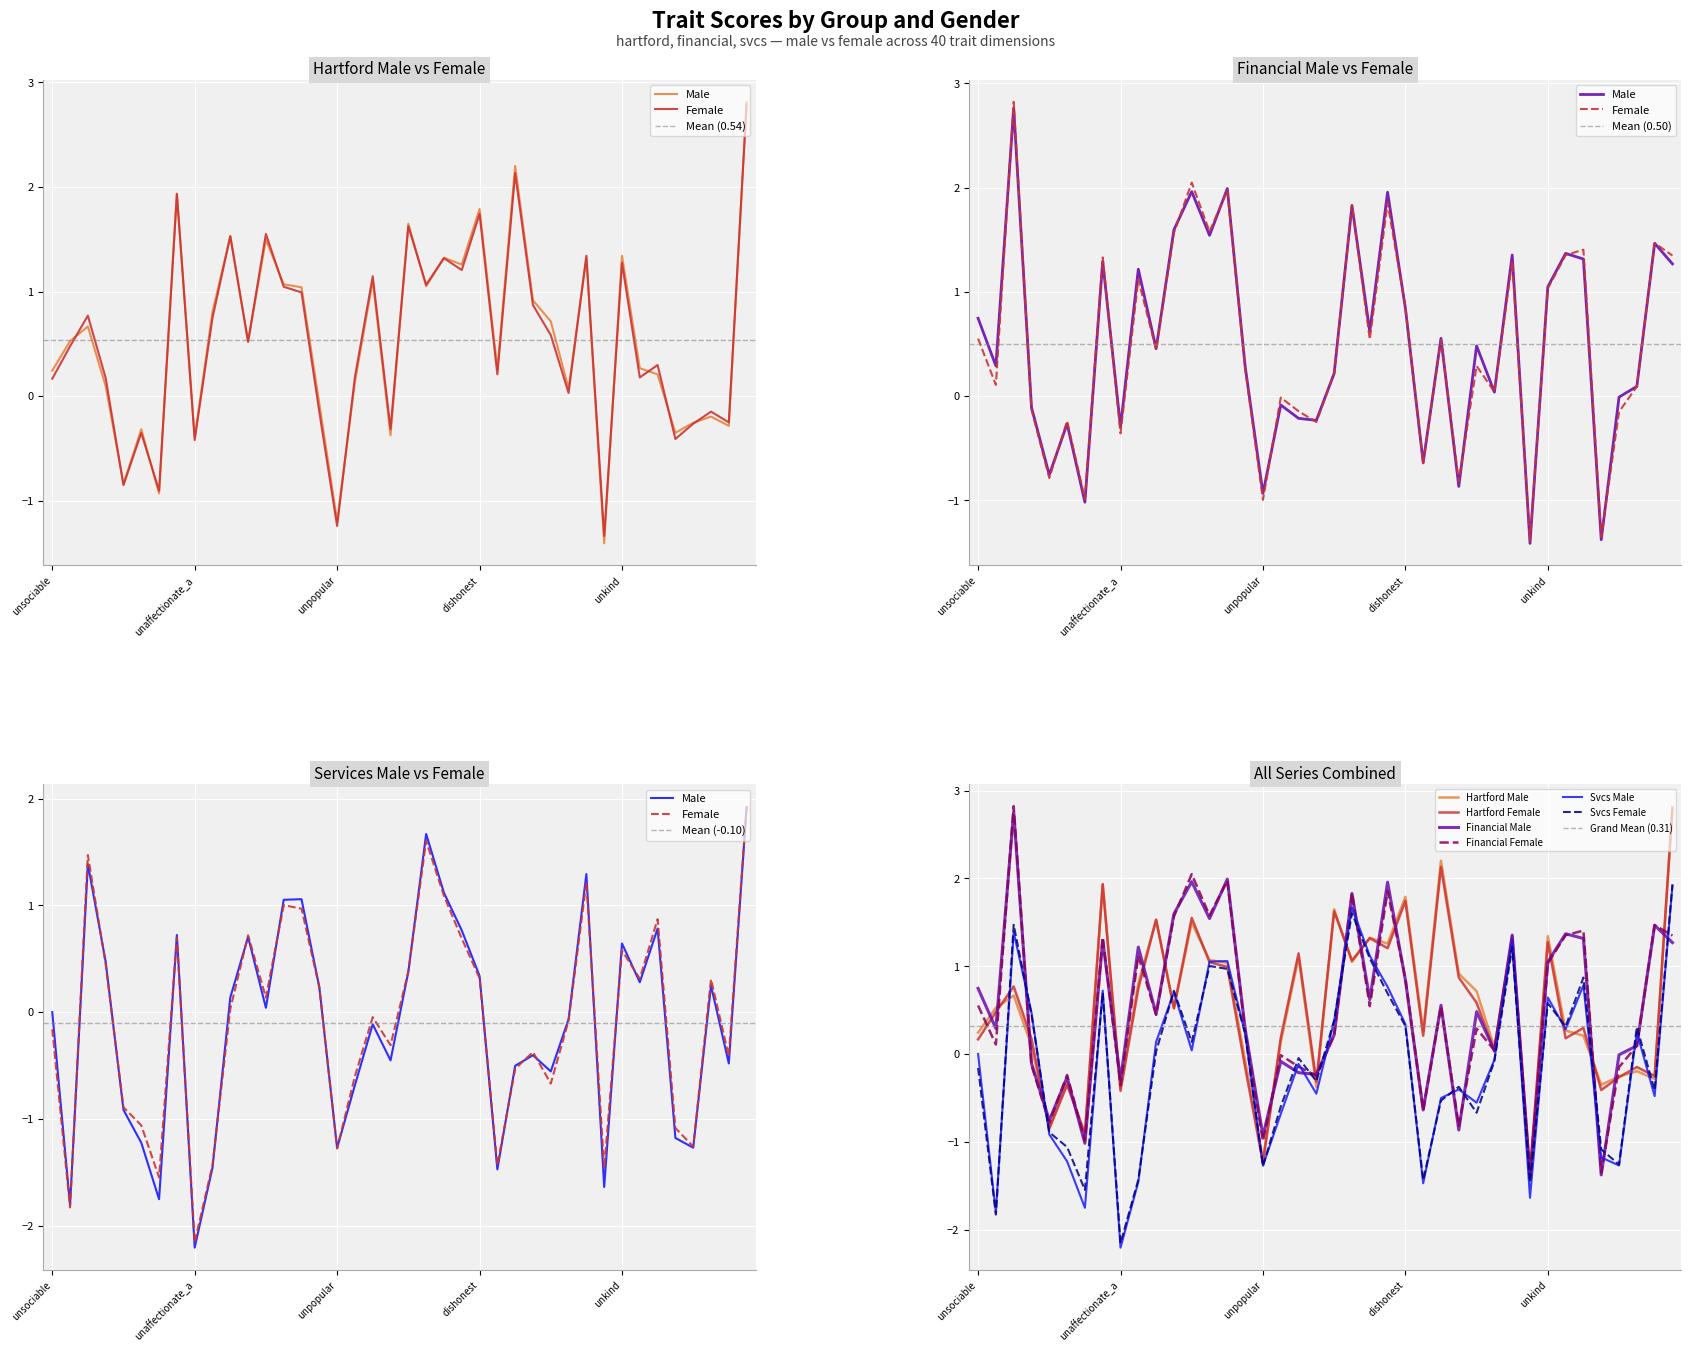

Which series has the largest total across all categories?

hartford_male